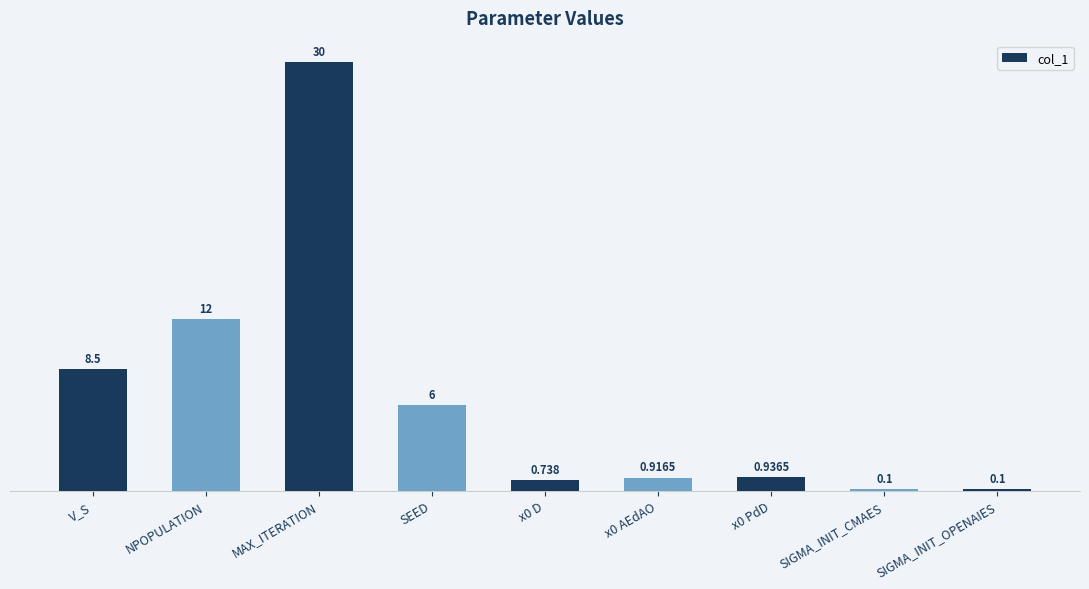

What position from the left is SEED?

4